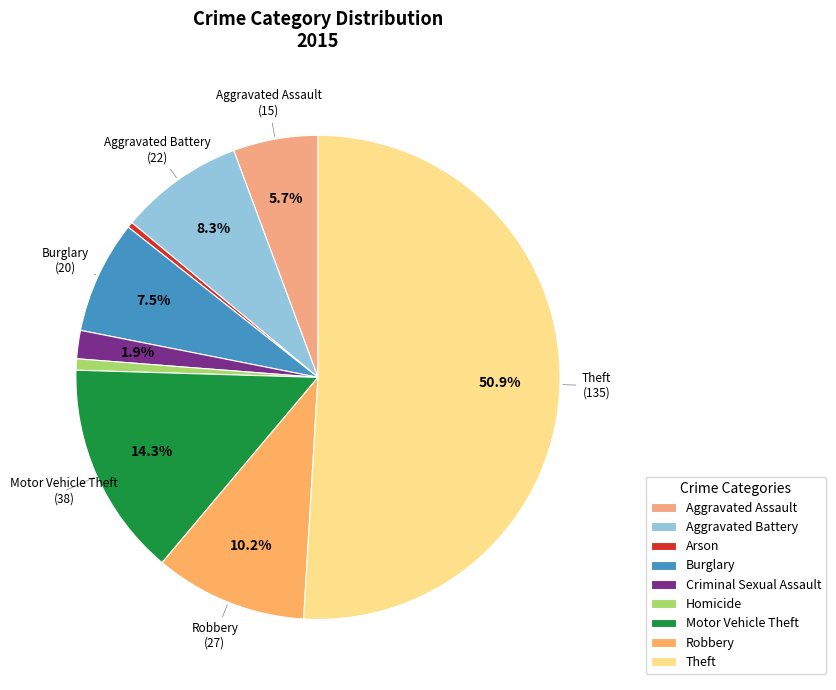

Approximately how many times larger is the value at Homicide compared to Motor Vehicle Theft?

0.1